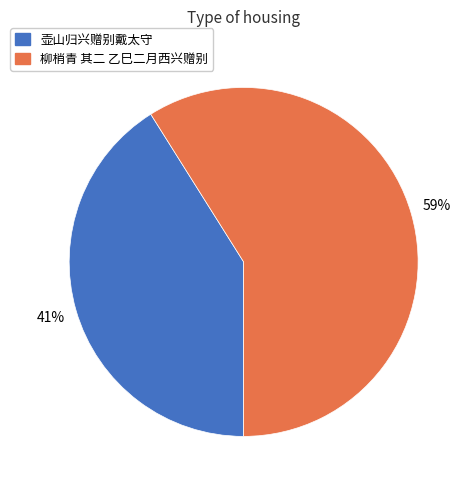

Does any single category account for the majority?

Yes